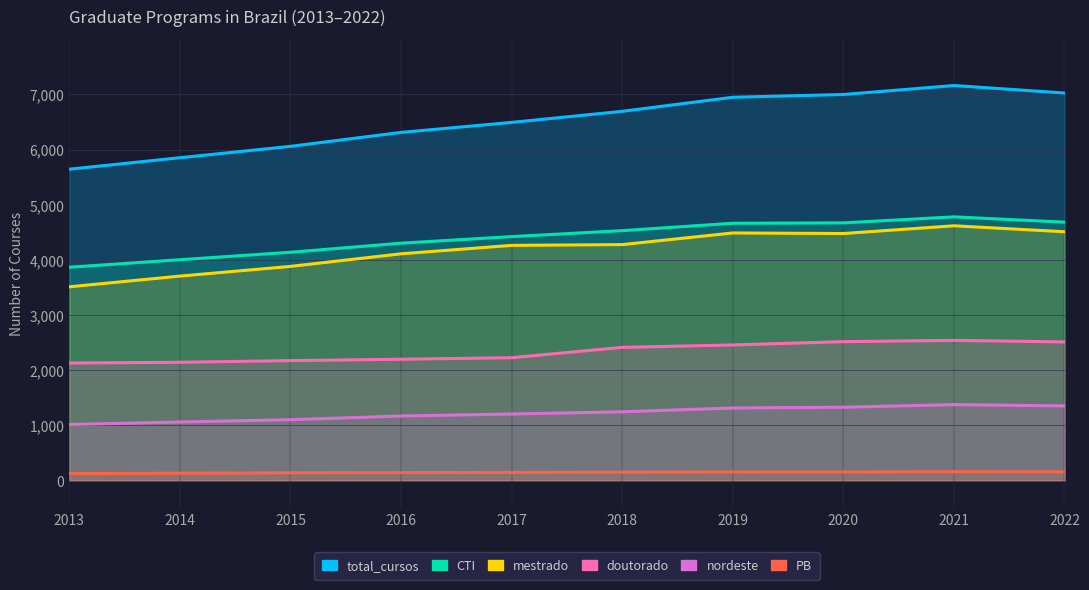

Reading right to left, what are all the values shown in this chart?

total_cursos: 2022=7027	2021=7163	2020=7000	2019=6950	2018=6695	2017=6494	2016=6313	2015=6060	2014=5854	2013=5646
CTI: 2022=4686	2021=4782	2020=4673	2019=4666	2018=4532	2017=4424	2016=4305	2015=4140	2014=4005	2013=3869
nordeste: 2022=1355	2021=1378	2020=1331	2019=1317	2018=1248	2017=1208	2016=1172	2015=1105	2014=1063	2013=1018
PB: 2022=160	2021=162	2020=157	2019=158	2018=154	2017=150	2016=146	2015=142	2014=135	2013=127
mestrado: 2022=4512	2021=4620	2020=4480	2019=4490	2018=4279	2017=4265	2016=4112	2015=3884	2014=3708	2013=3514
doutorado: 2022=2515	2021=2543	2020=2520	2019=2460	2018=2416	2017=2229	2016=2201	2015=2176	2014=2146	2013=2132